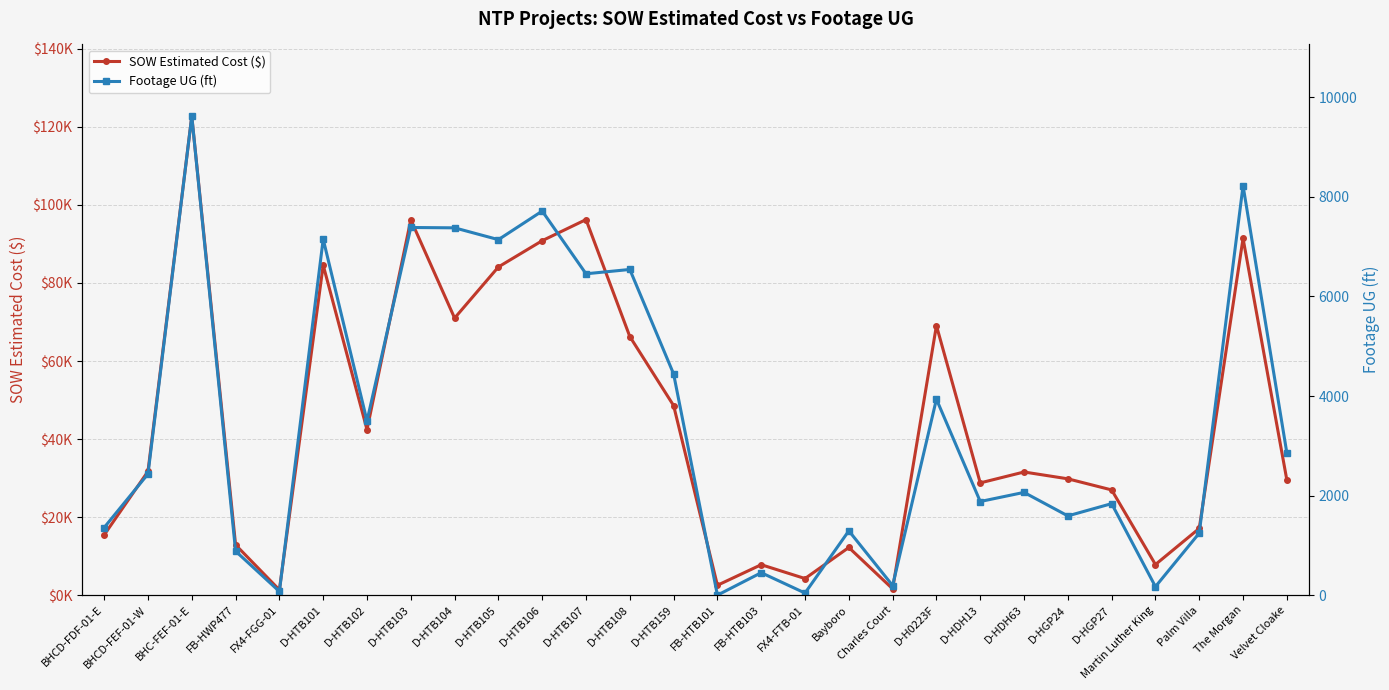

What value does the Footage UG (ft) series have at D-HTB103?

7385.0